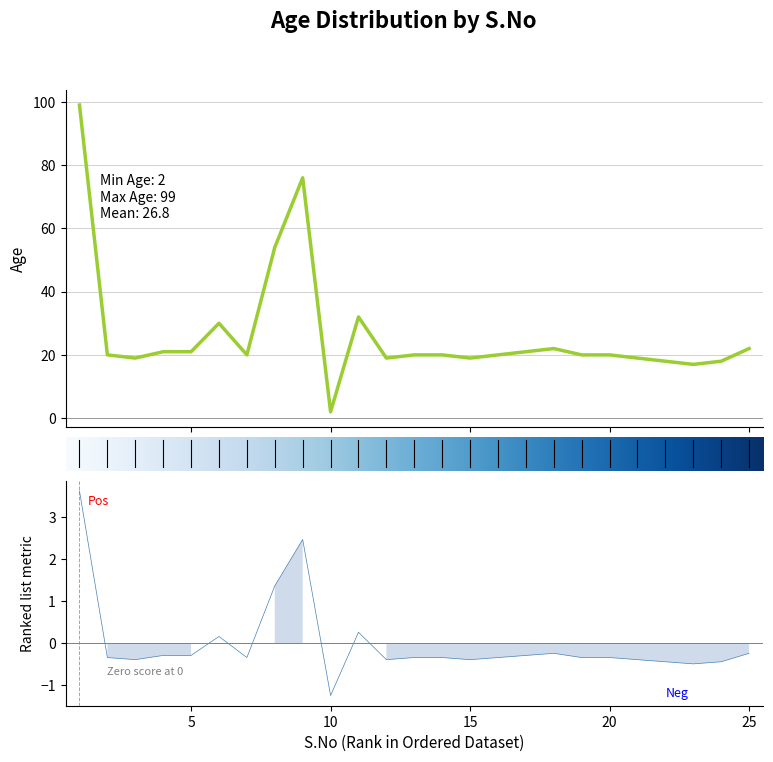

True or false: the data shows -0.4 at 2.

False